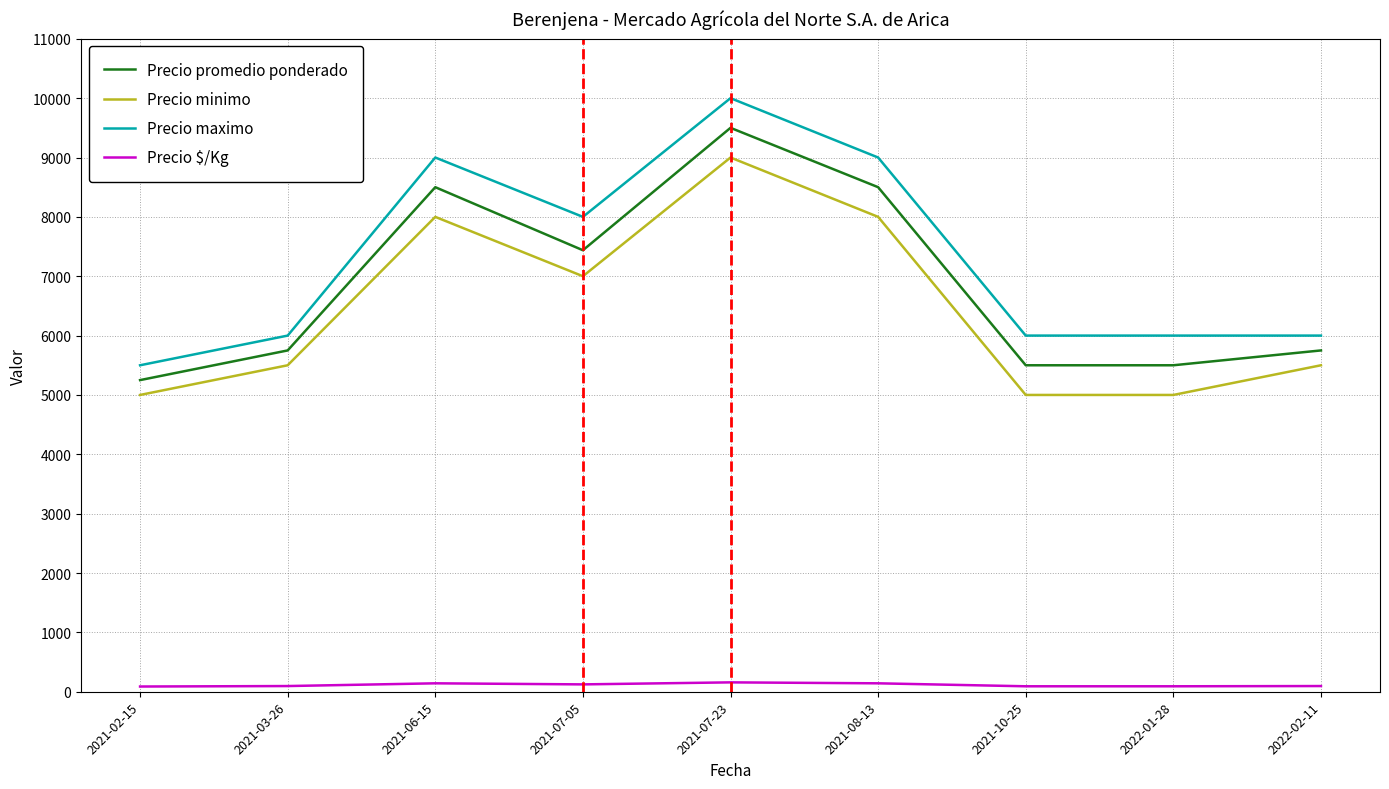

What is the sum of all Precio minimo values?

58000